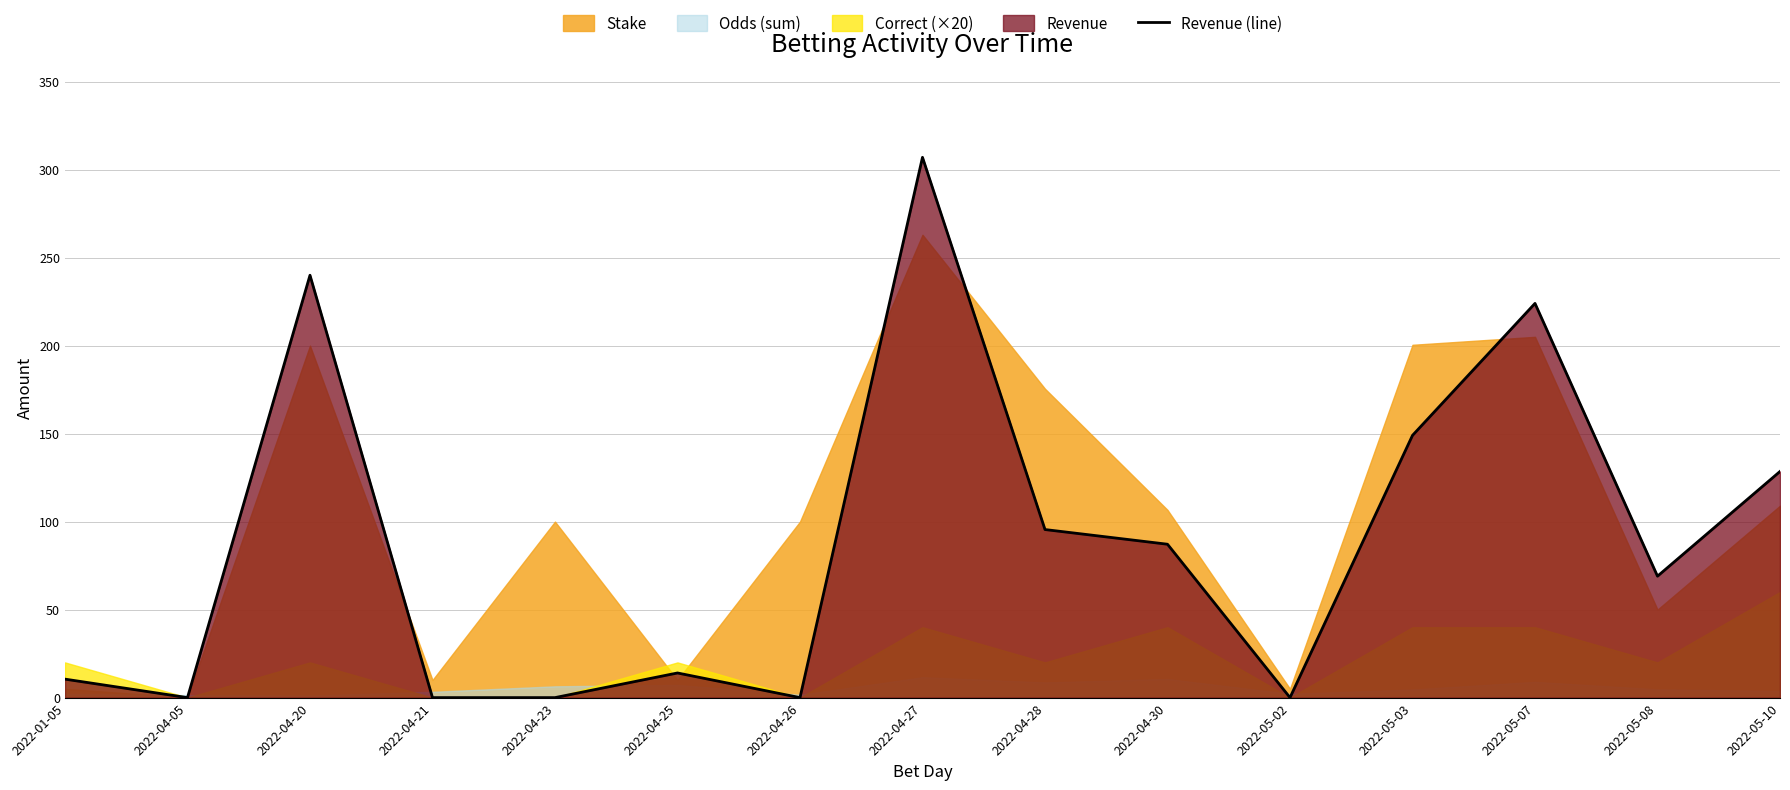

How many lines are shown in the chart?

1